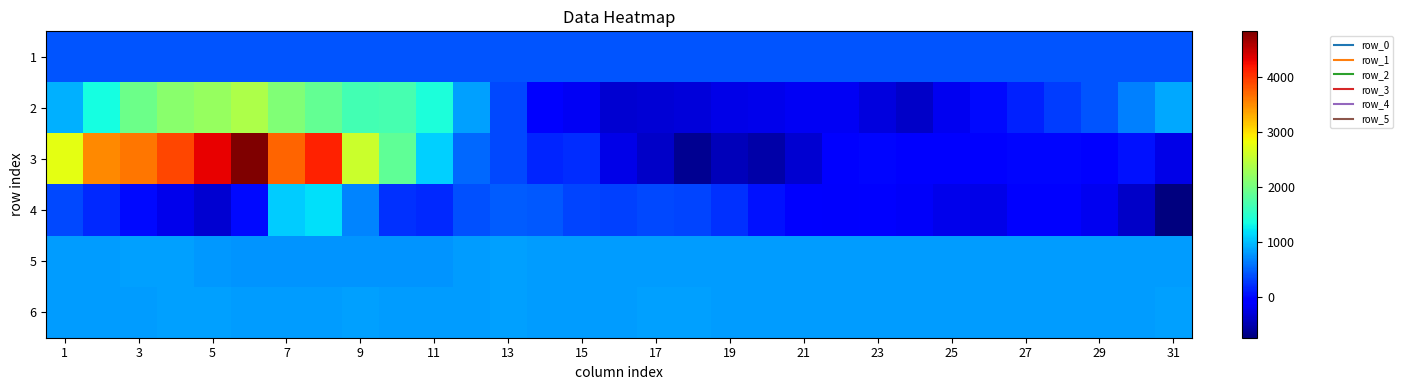

At how many categories does at least one series exceed 4555?

1